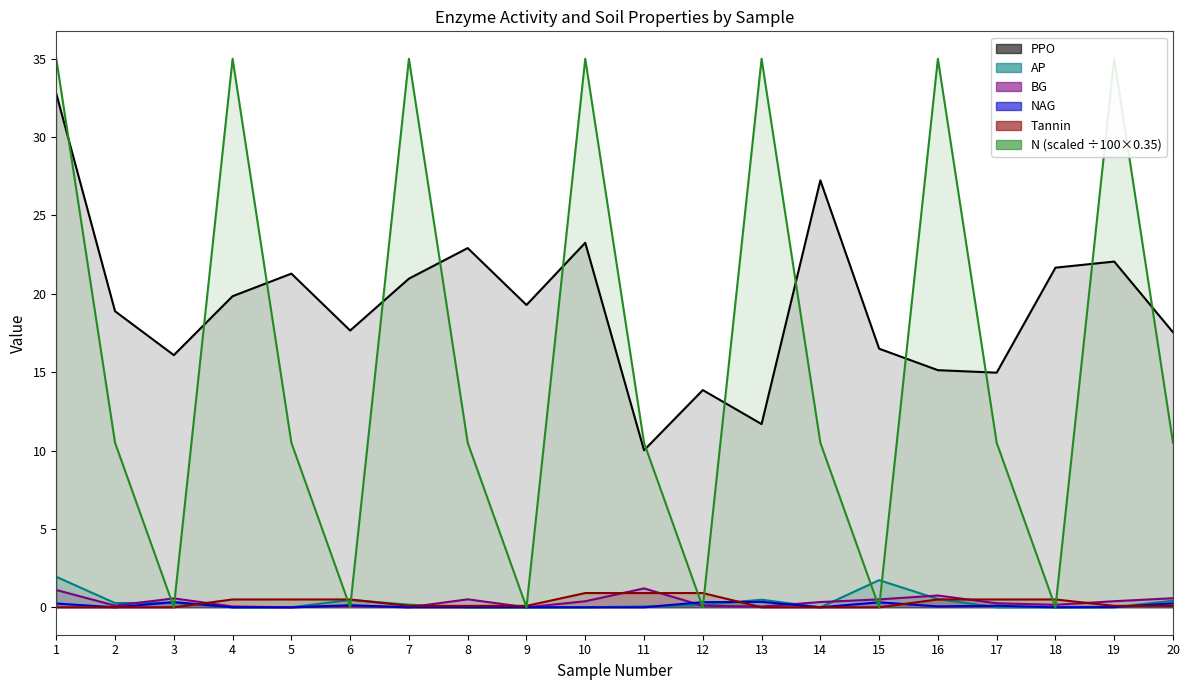

Rank the series at 18 from lowest to highest value.

AP, NAG, N, BG, Tannin, PPO